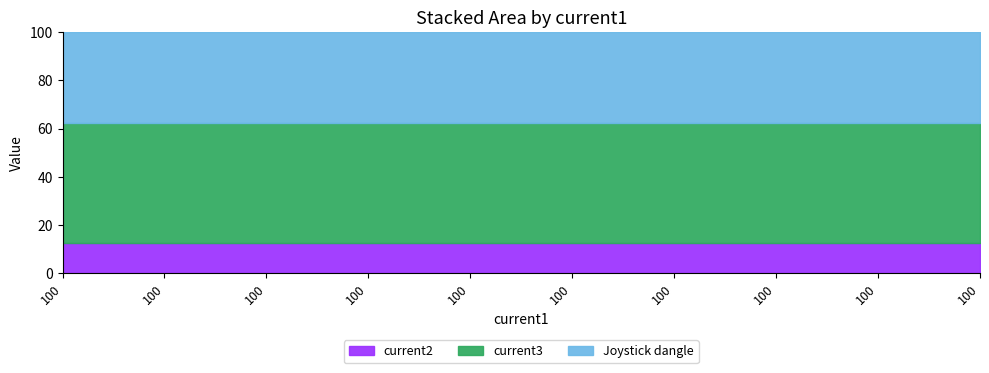

How many lines are shown in the chart?

3